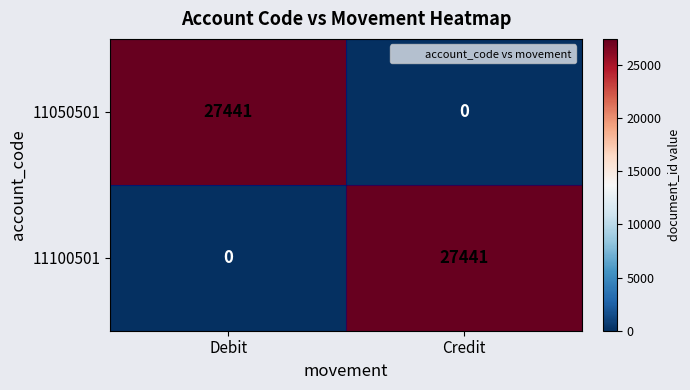

What is the sum of the 11050501 values at Credit and Debit?

27441